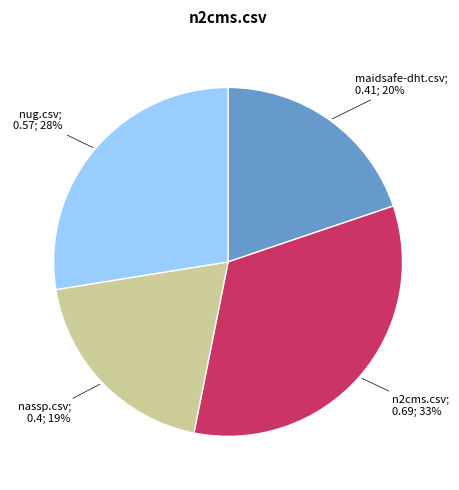

Does any single category account for the majority?

No